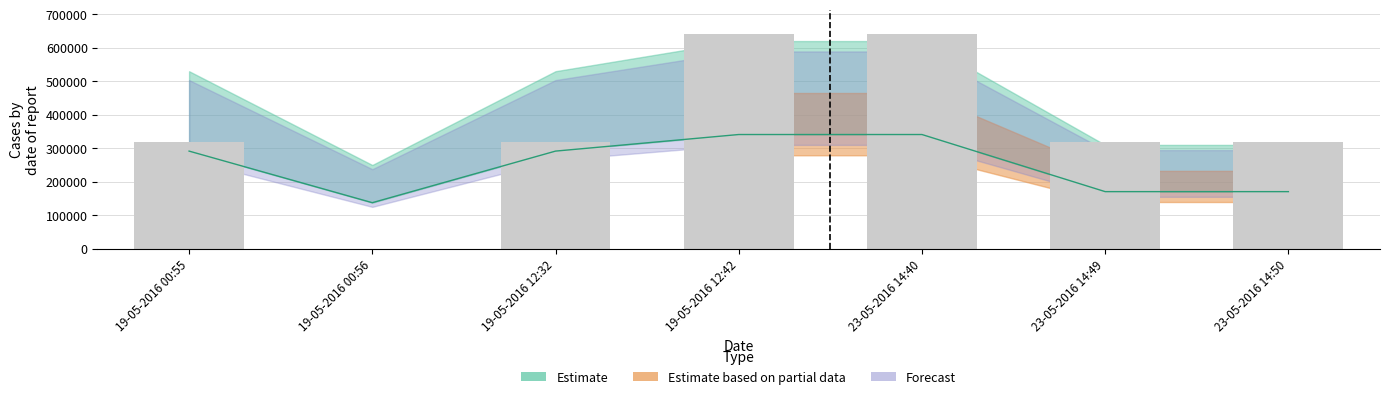

Reading left to right, list all the values displayed in this chart.

320000	0	320000	640000	640000	320000	320000